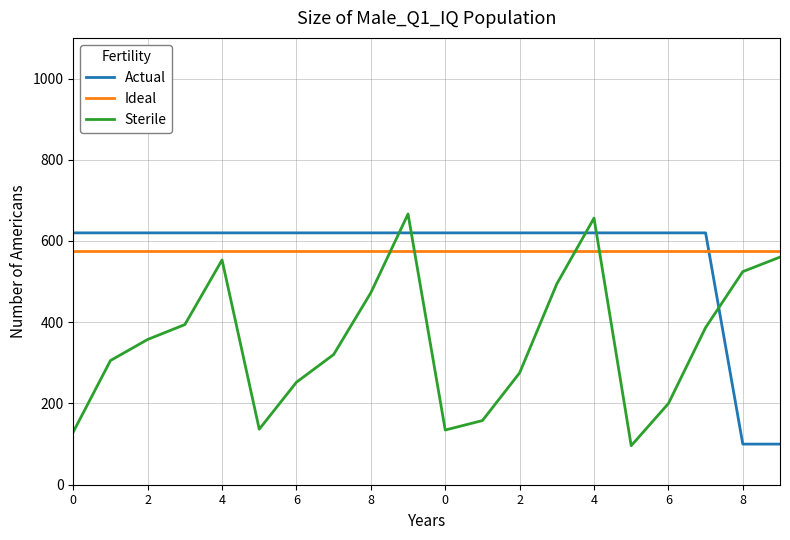

Which series has the largest range (max minus min)?

Sterile